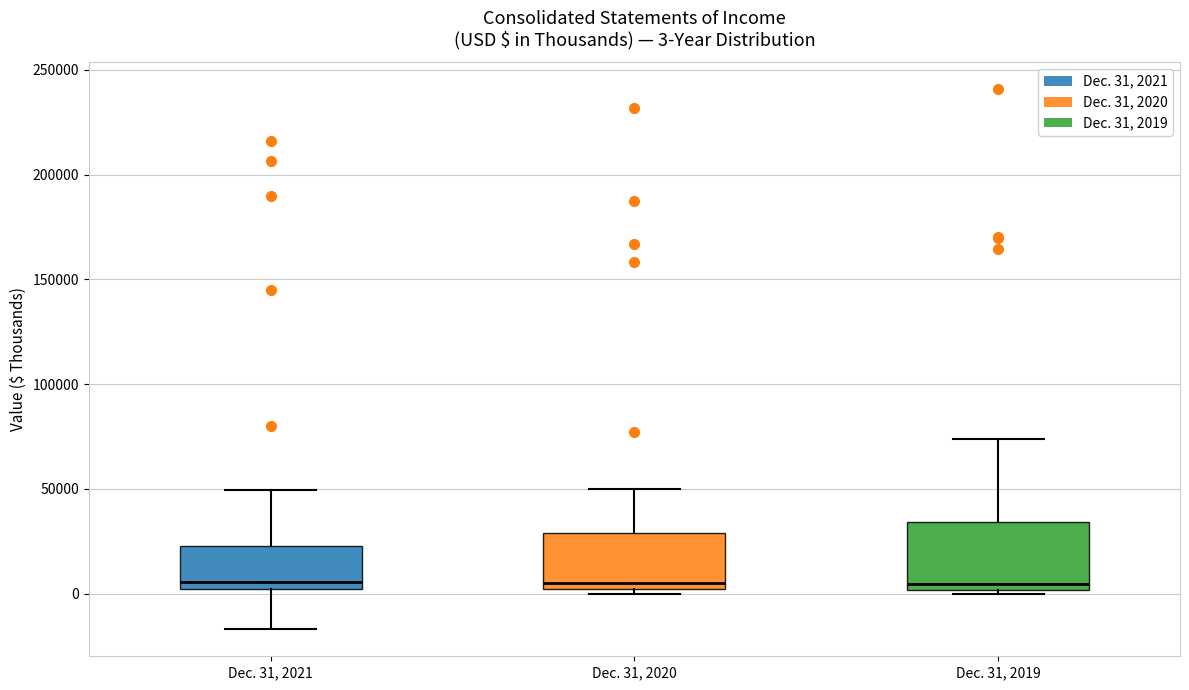

Which box is the tallest, from its lower edge to its upper edge?

Dec. 31, 2019